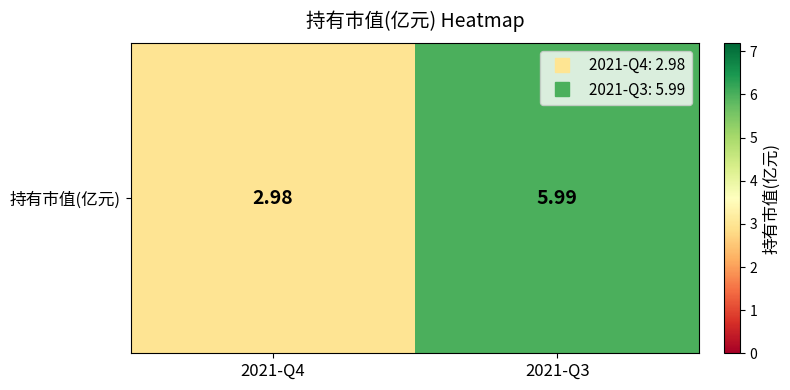

Which label corresponds to the smallest value in the chart?

2021-Q4